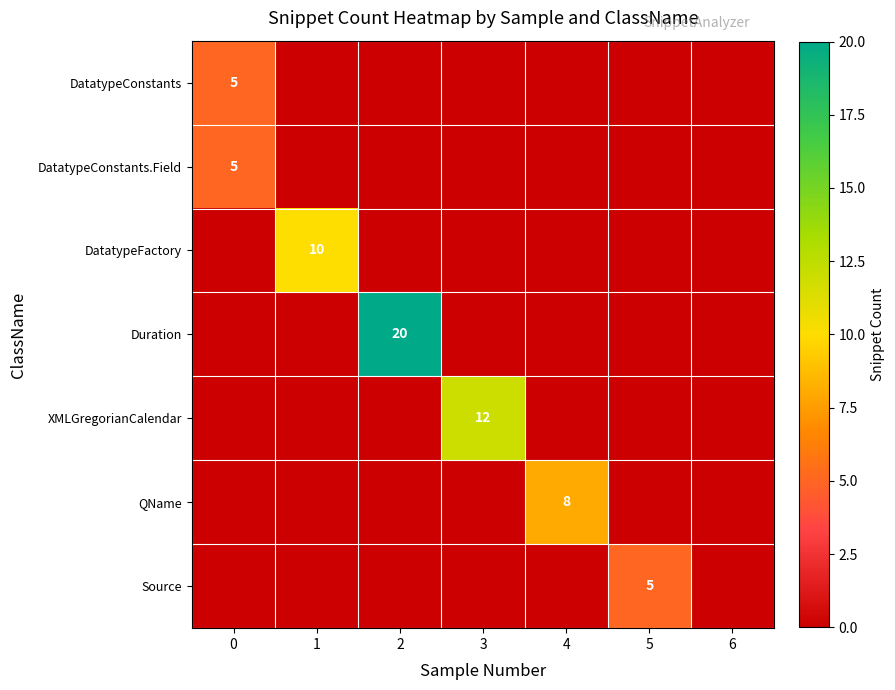

The QName series shows 8 at 4. True or false?

True